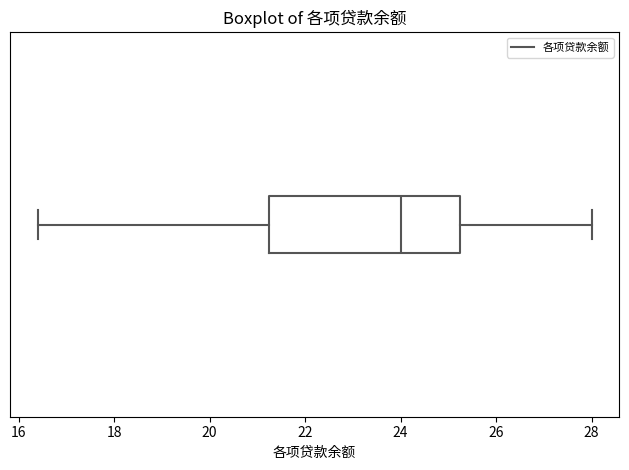

Transcribe this box plot: give where the median line is, the range the box spans, and where the two whiskers end, as read against the x-axis. The values are not printed on the chart, so give them approximately, as read against the axis.

median 24.0, box 21.2 to 25.2, whiskers 16.4 to 28.0